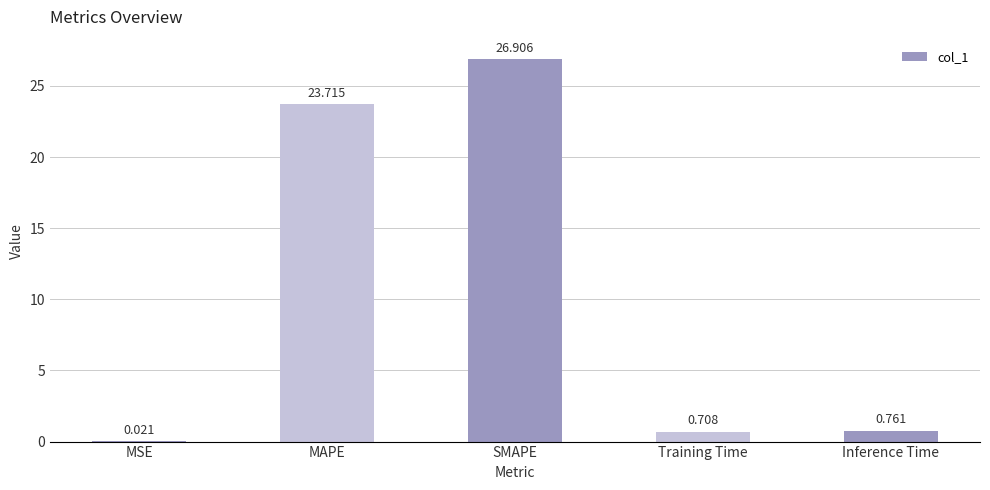

At which category does the chart reach its peak across all series?

SMAPE